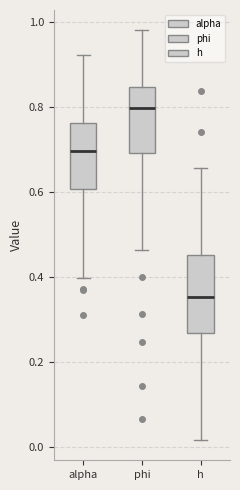

Which box is the tallest, from its lower edge to its upper edge?

h